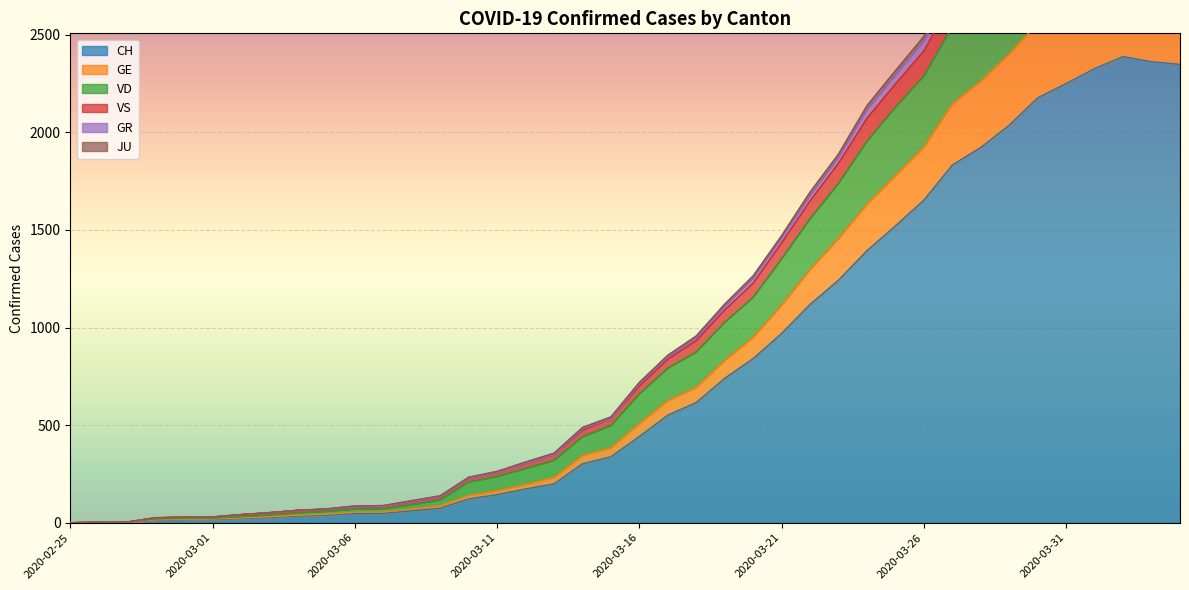

What is the sum of all VS values?

48240